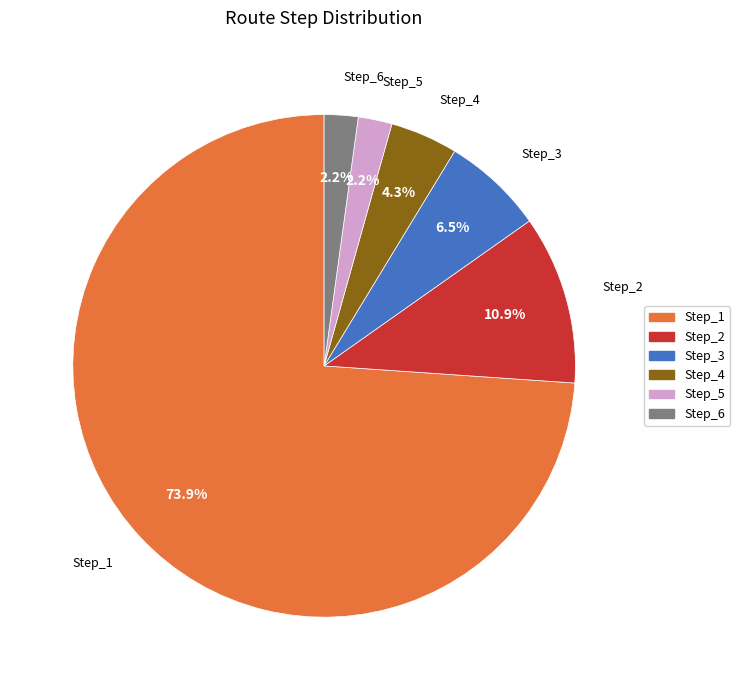

What is the largest slice in the pie chart?

Step_1